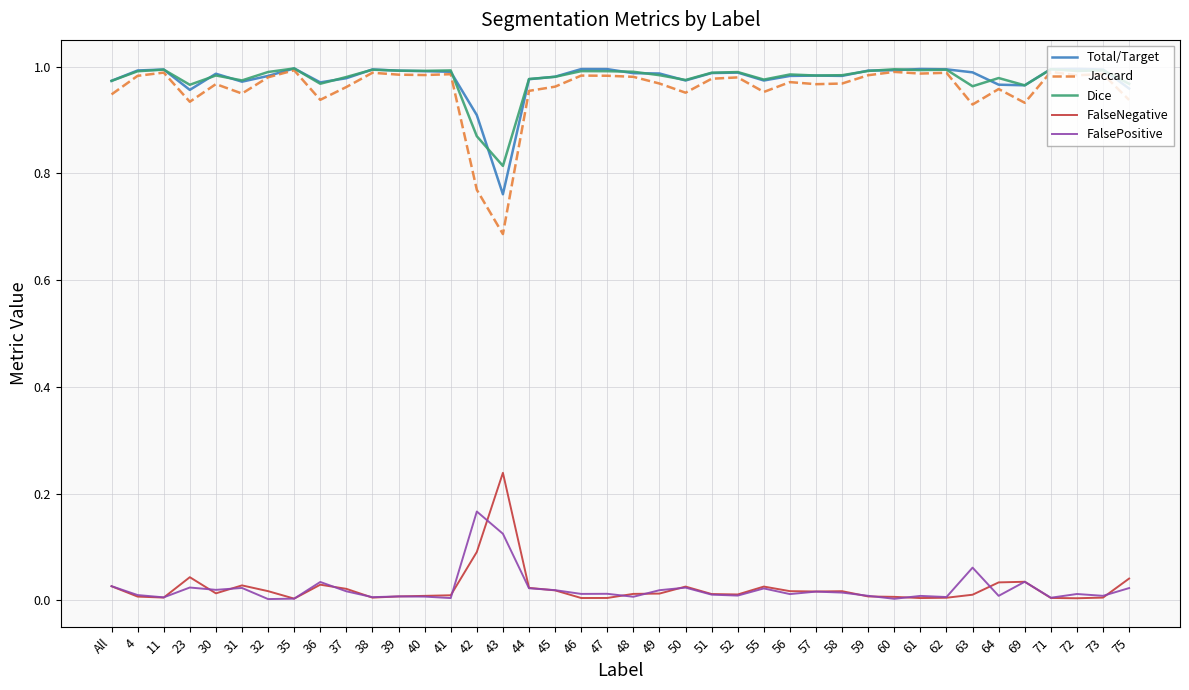

Where is Dice nearest to the value 0?

43